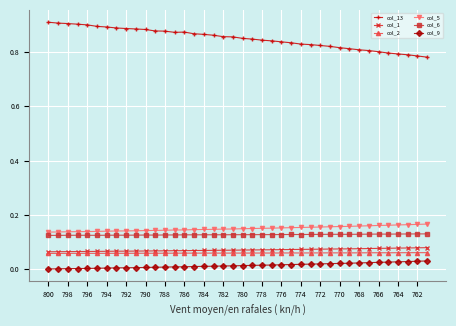

True or false: col_1 and col_9 intersect in this chart.

False